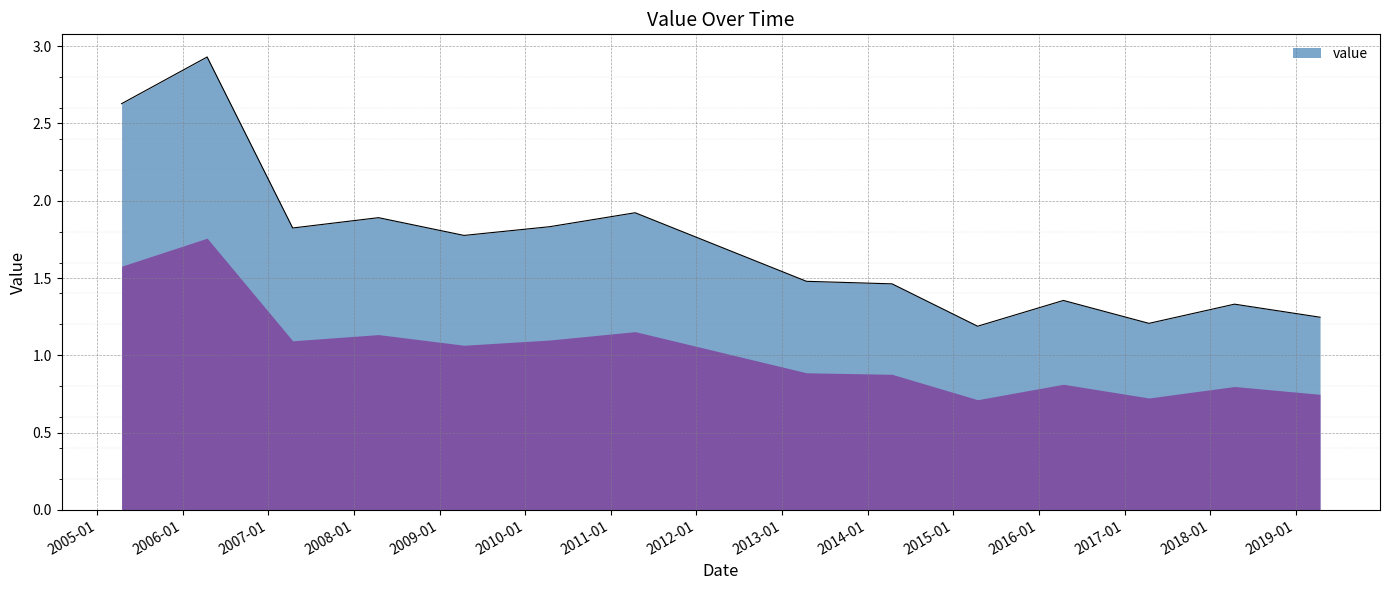

What is the difference between the maximum and minimum values?

1.7